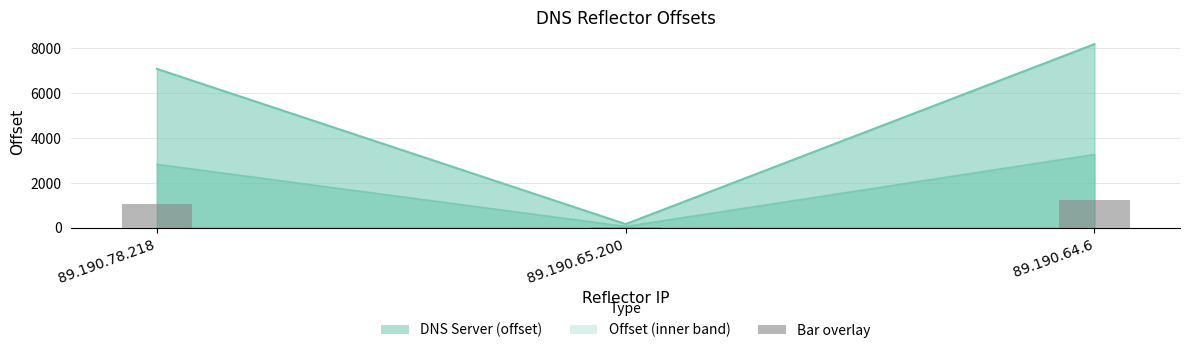

The value at 89.190.65.200 is 43.8. True or false?

False